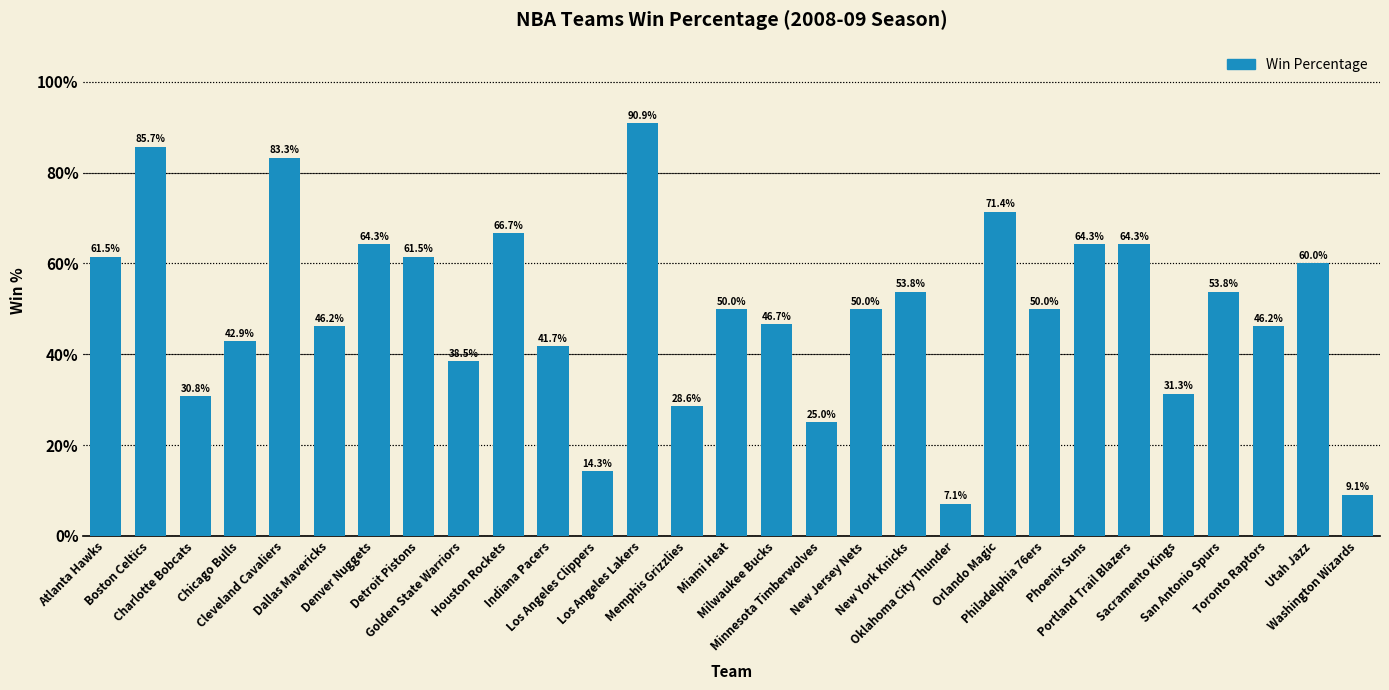

Are the bars horizontal?

No